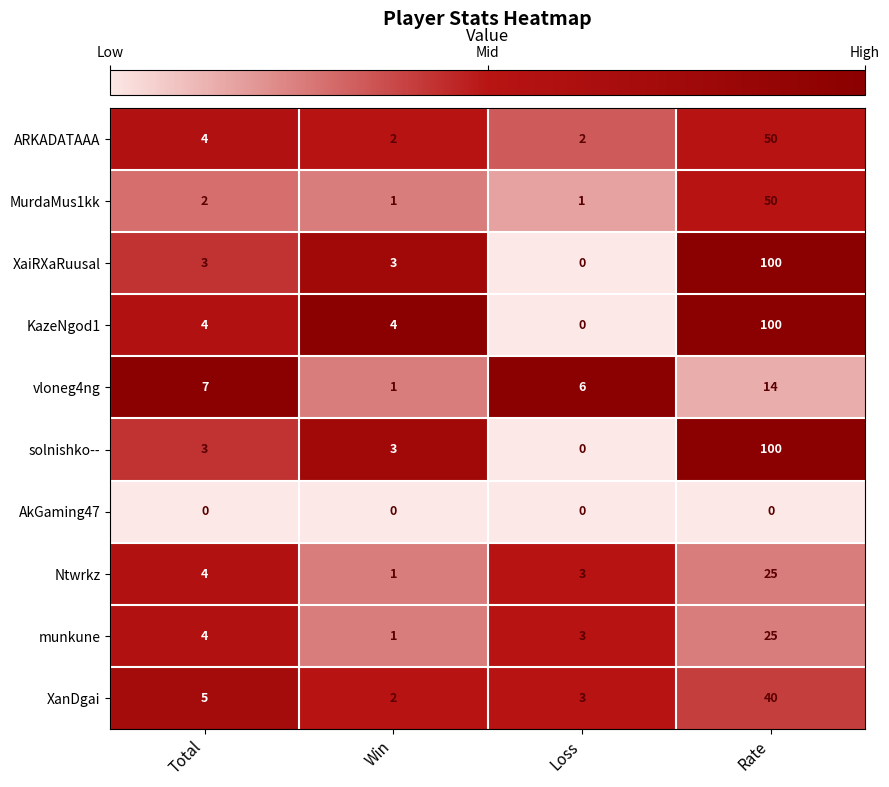

Is it true that Ntwrkz equals 1 at Win?

True